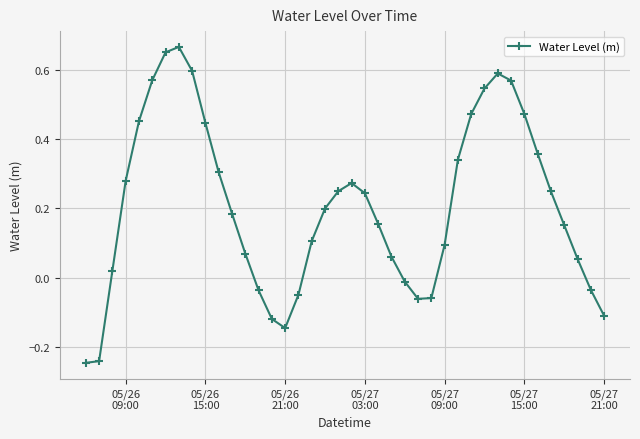

How many interior local peaks (higher than both neighbors) does the data have?

3